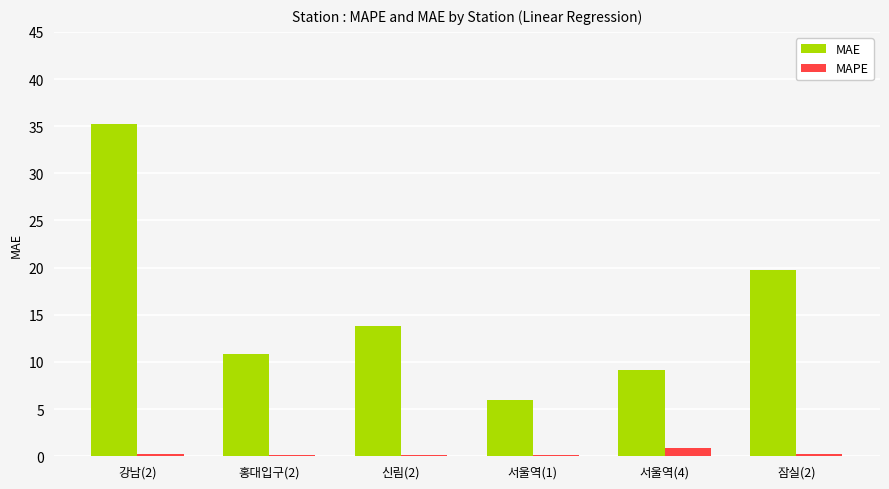

What is the difference between the MAE values at 잠실(2) and 서울역(4)?

10.6